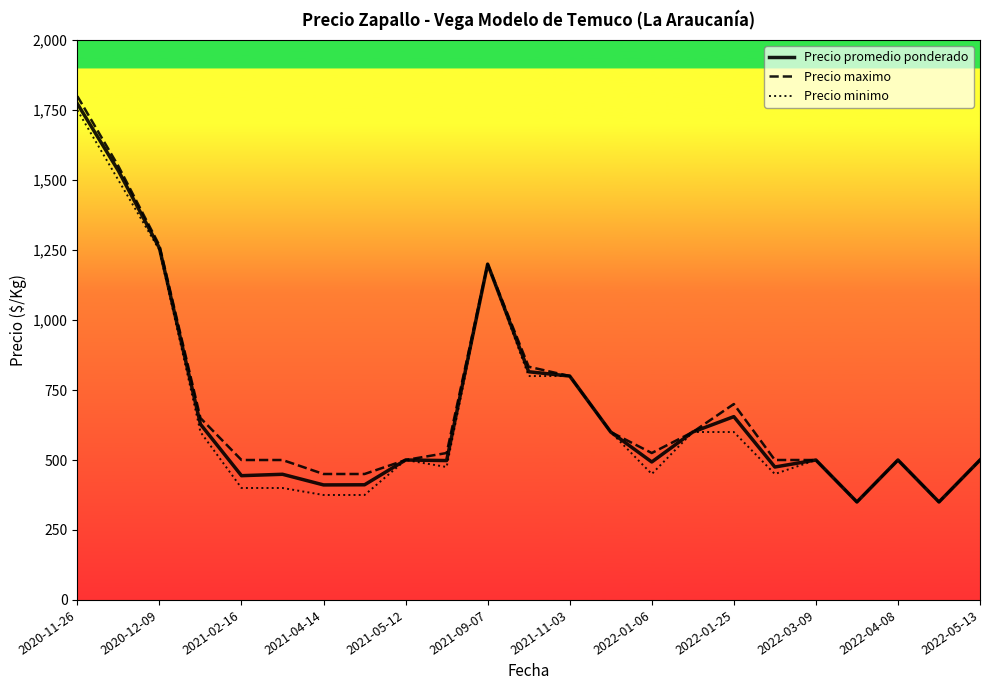

Which series has the widest spread of values?

Precio maximo